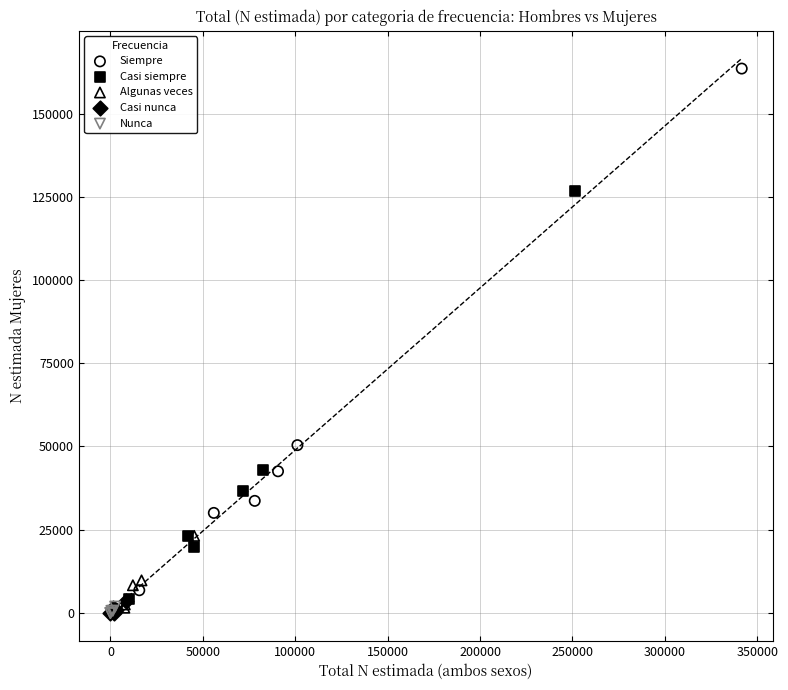

Which series has the widest spread of Y values?

Siempre